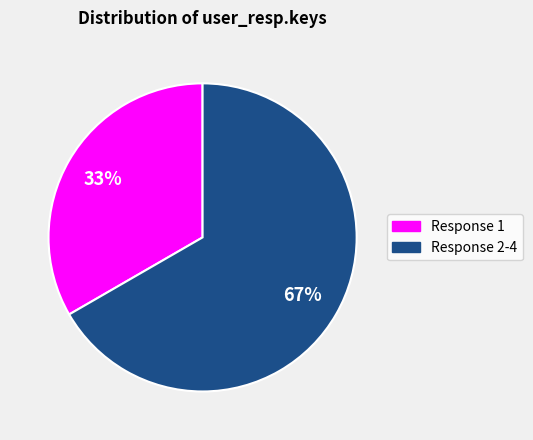

Is there a majority slice in this chart?

Yes